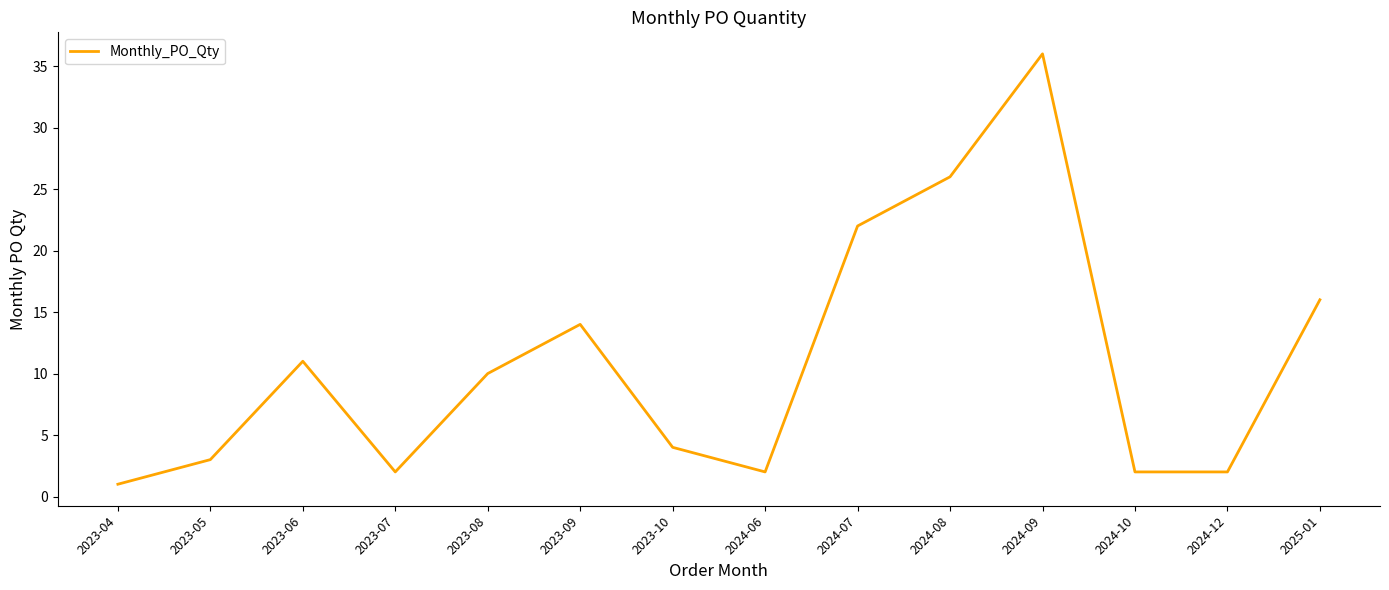

Between 2024-08 and 2024-09, which is larger?

2024-09